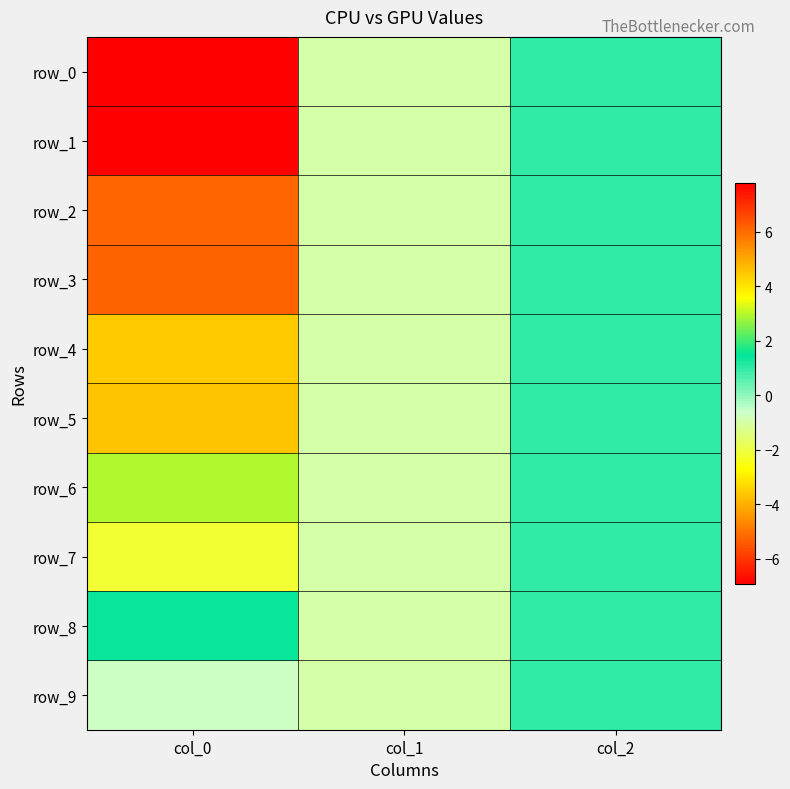

How many categories are shown in the chart?

3